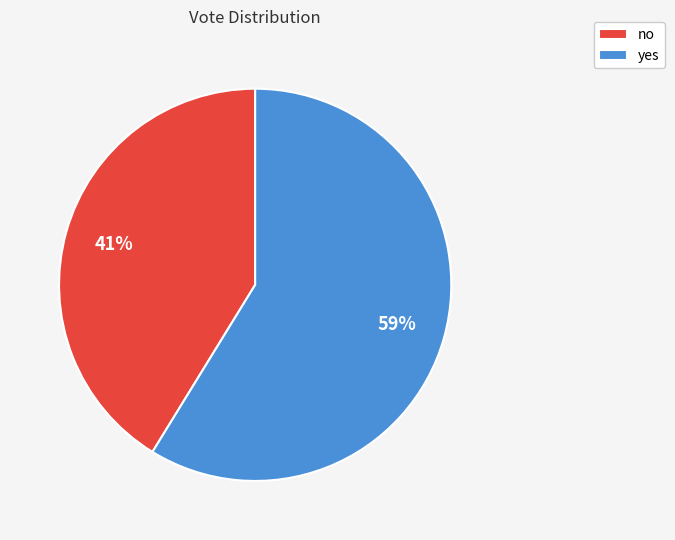

Count the number of slices in the pie.

2